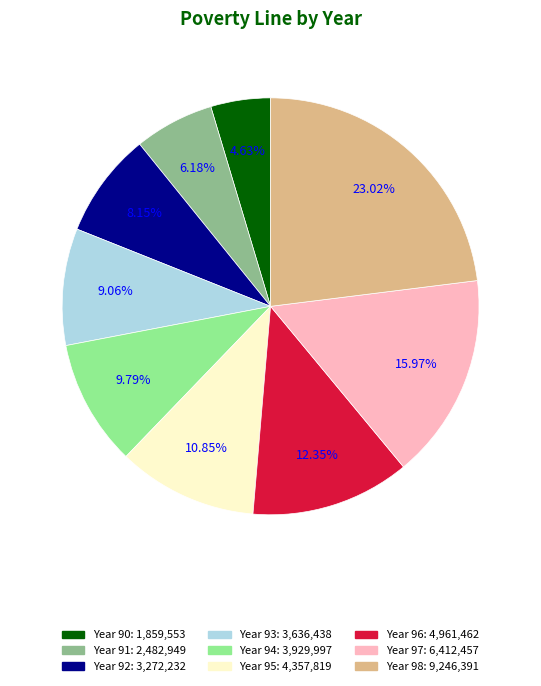

Is there any slice that represents more than half of the pie?

No